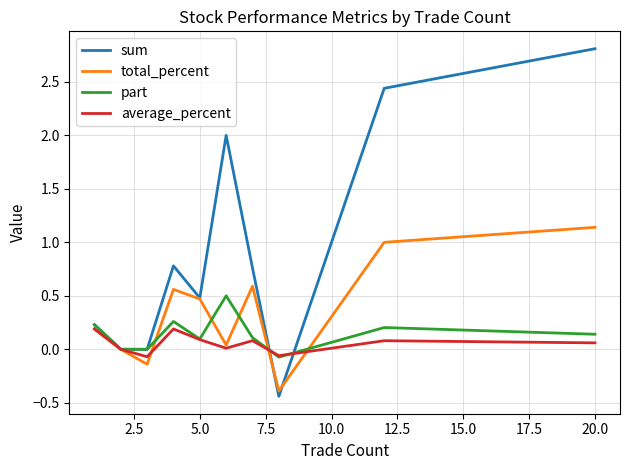

Rank the series by their maximum value, from lowest to highest.

average_percent, part, total_percent, sum